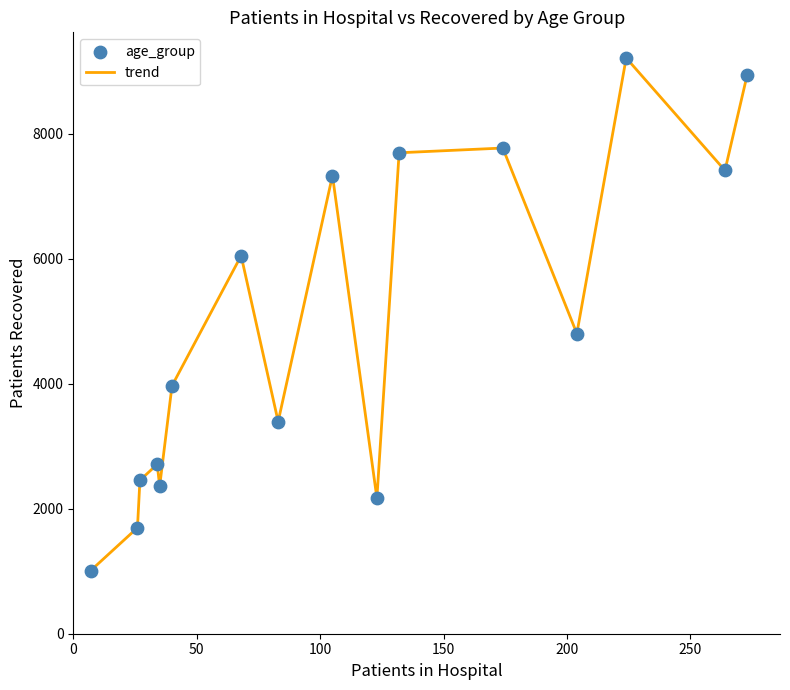

What is the smallest value displayed?

1008